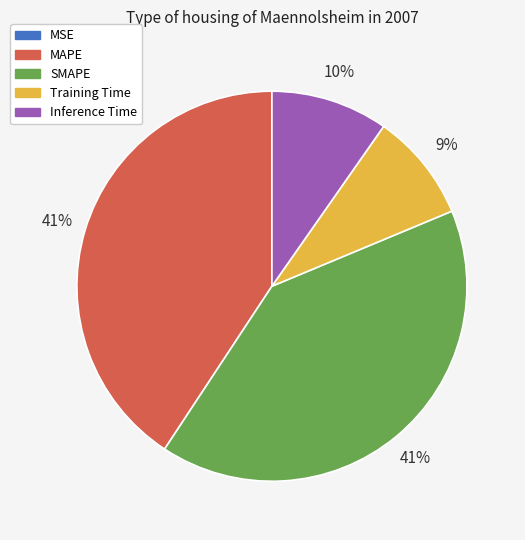

Which has a higher value, SMAPE or Inference Time?

SMAPE